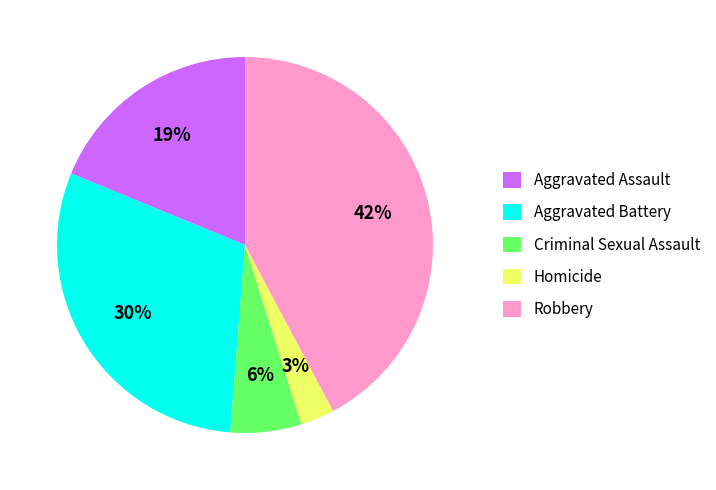

Is there a majority slice in this chart?

No